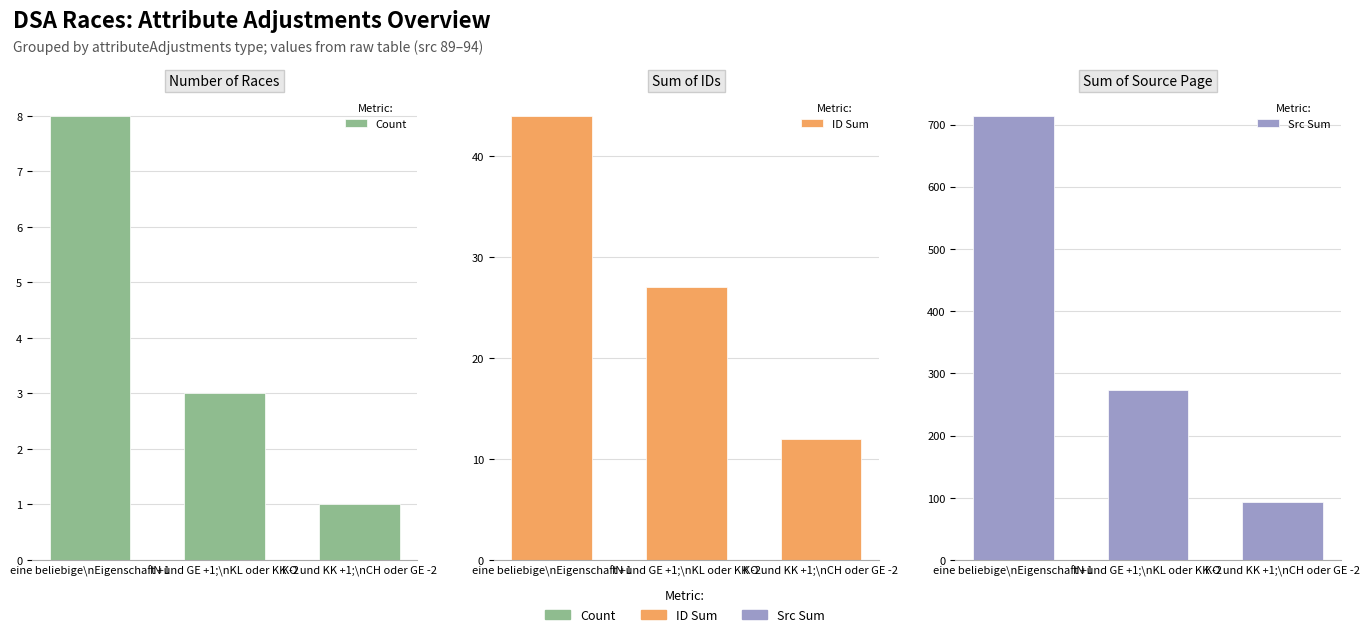

Rank the series at KO und KK +1;\nCH oder GE -2 from lowest to highest value.

Count, ID Sum, Src Sum